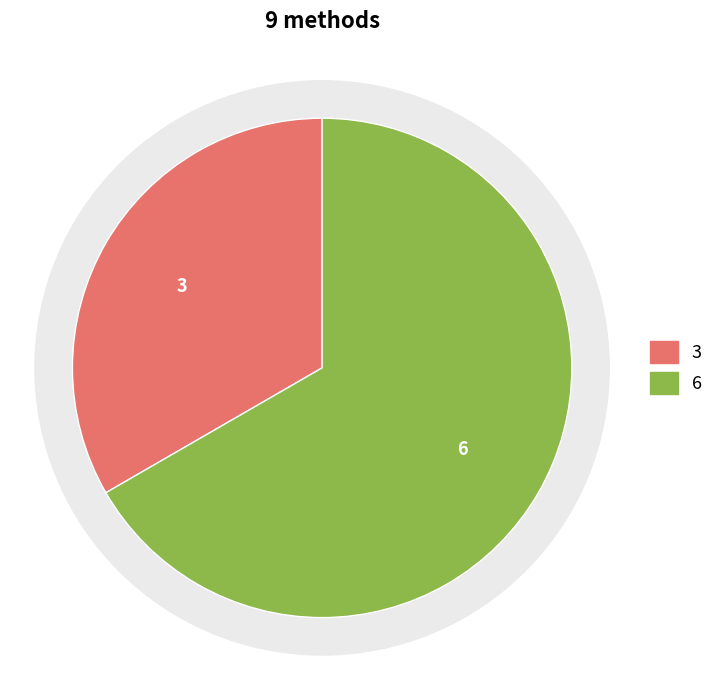

Is there any slice that represents more than half of the pie?

Yes